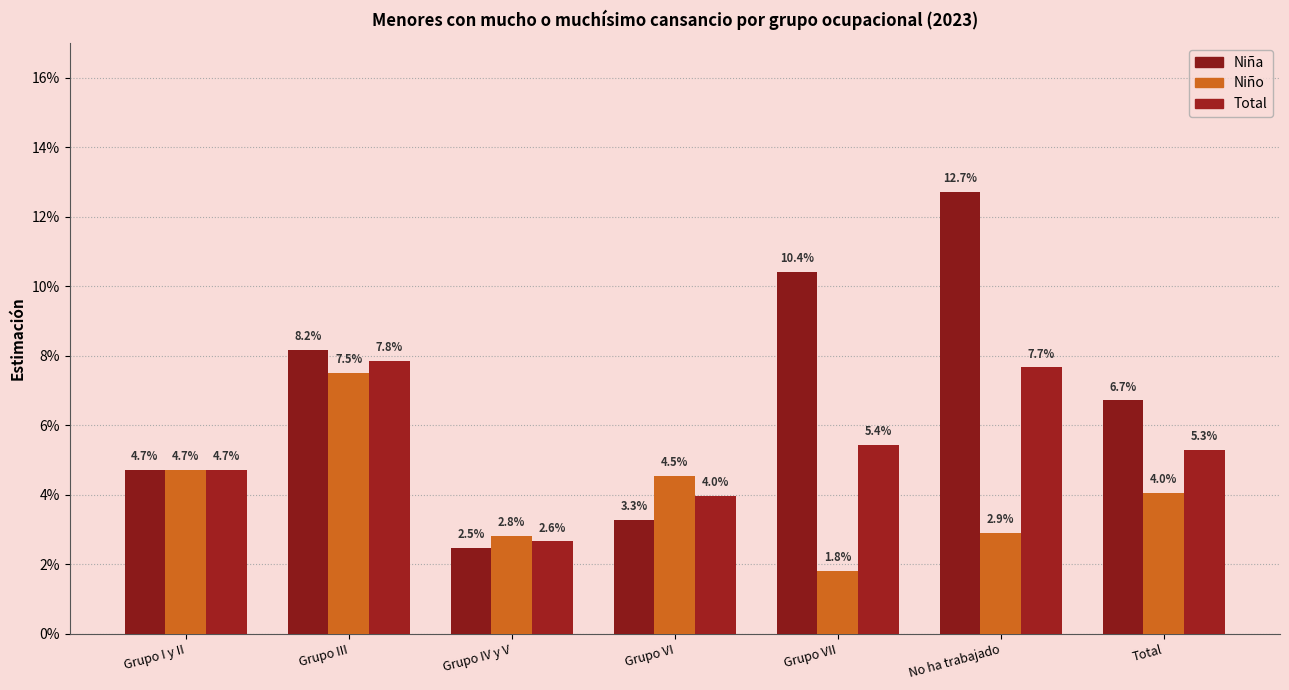

Are the bars grouped side by side (vs. stacked)?

Yes